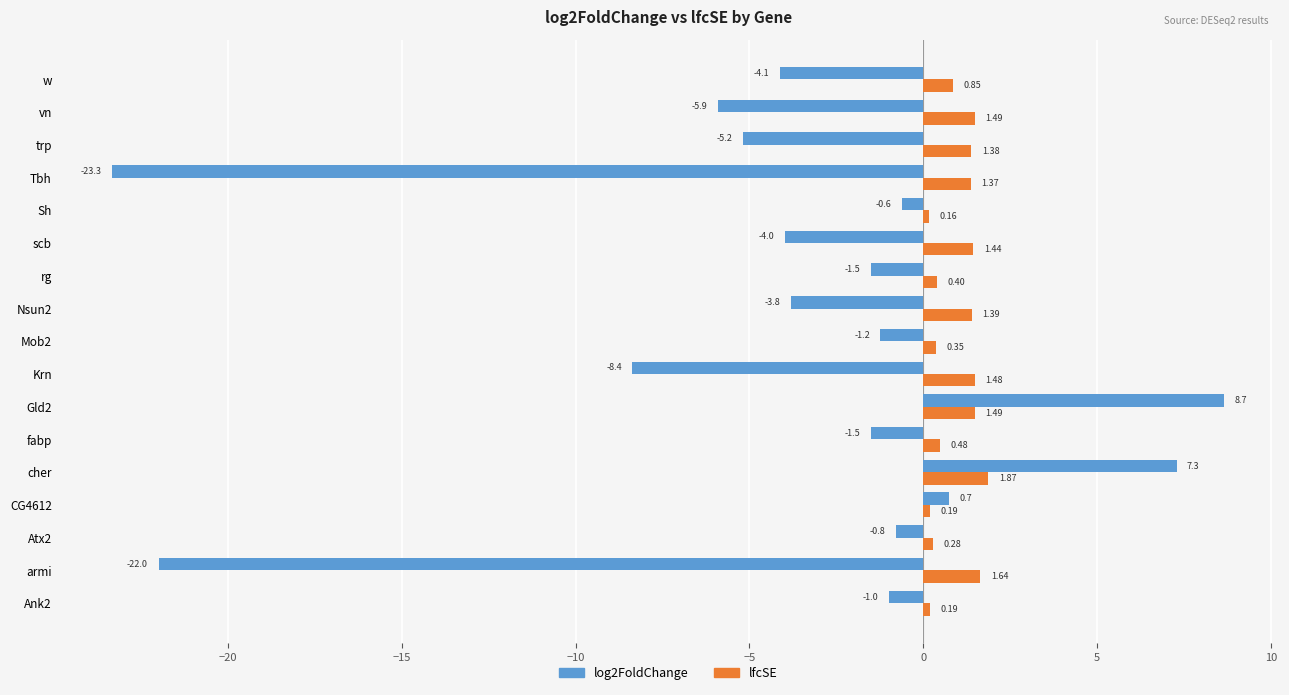

What is the difference between the log2FoldChange values at Ank2 and CG4612?

1.7